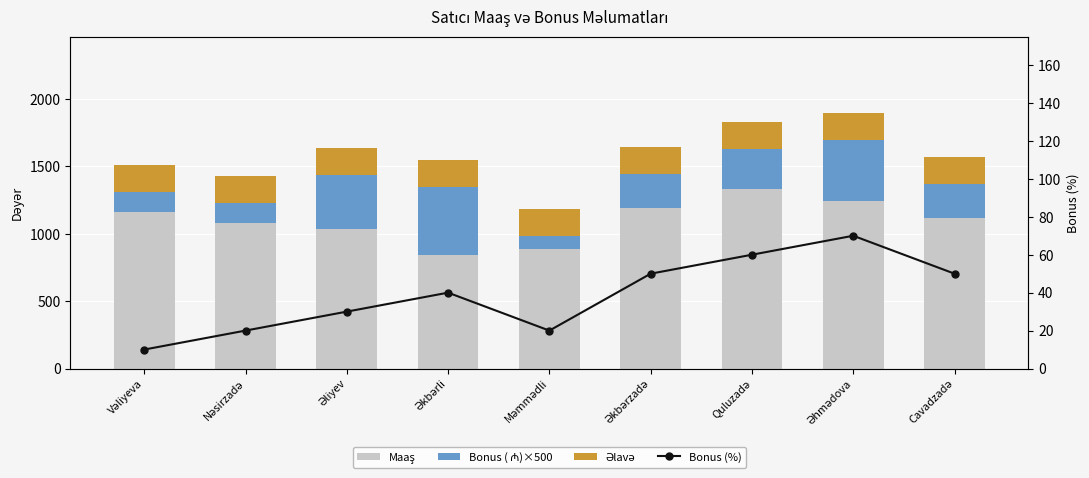

What is the average value of the Maaş series?

1099